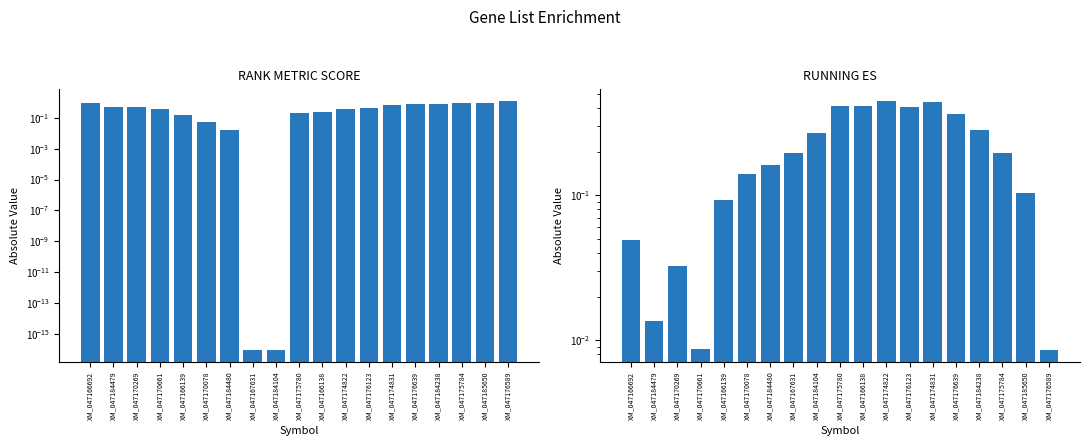

List the series in order of their overall mean, highest first.

RANK METRIC SCORE, RUNNING ES